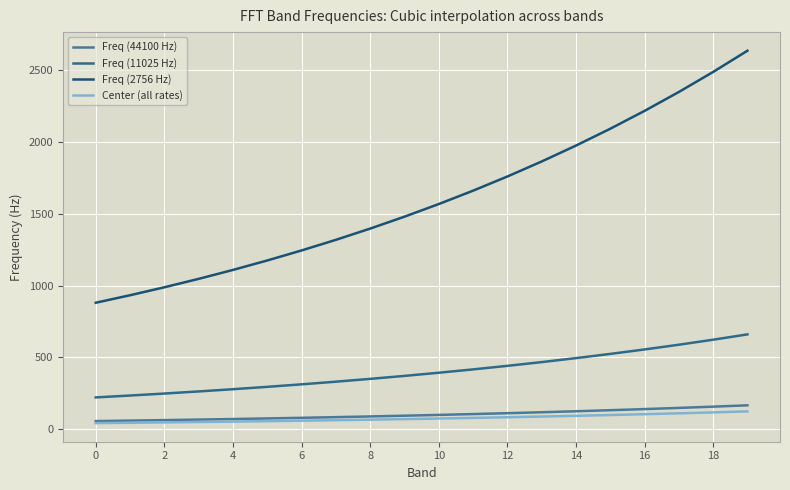

Which series has the largest total across all categories?

Freq (2756 Hz)